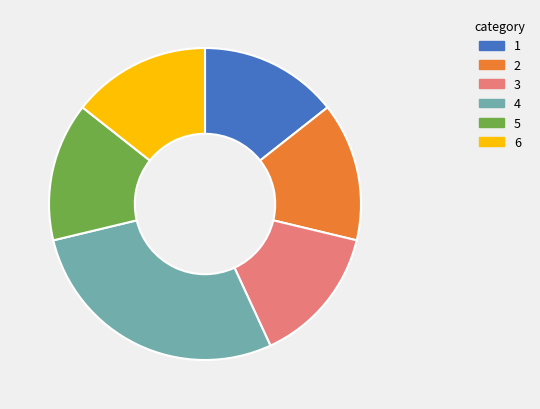

What is the ratio of the value at 6 to the value at 5?

1.0